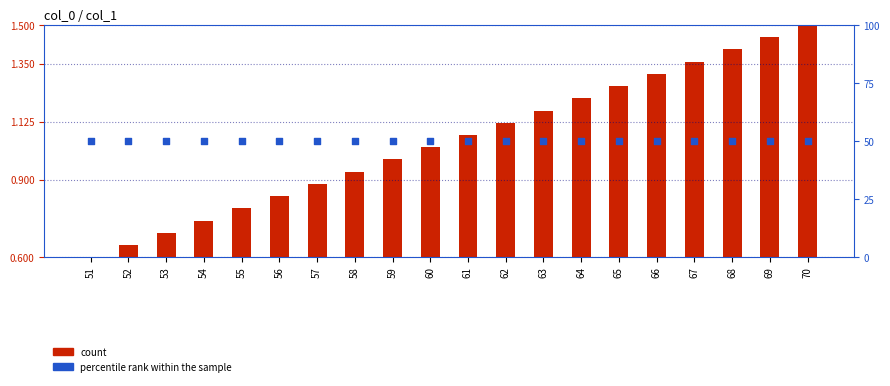

What is the total value across all series at 66?

51.3